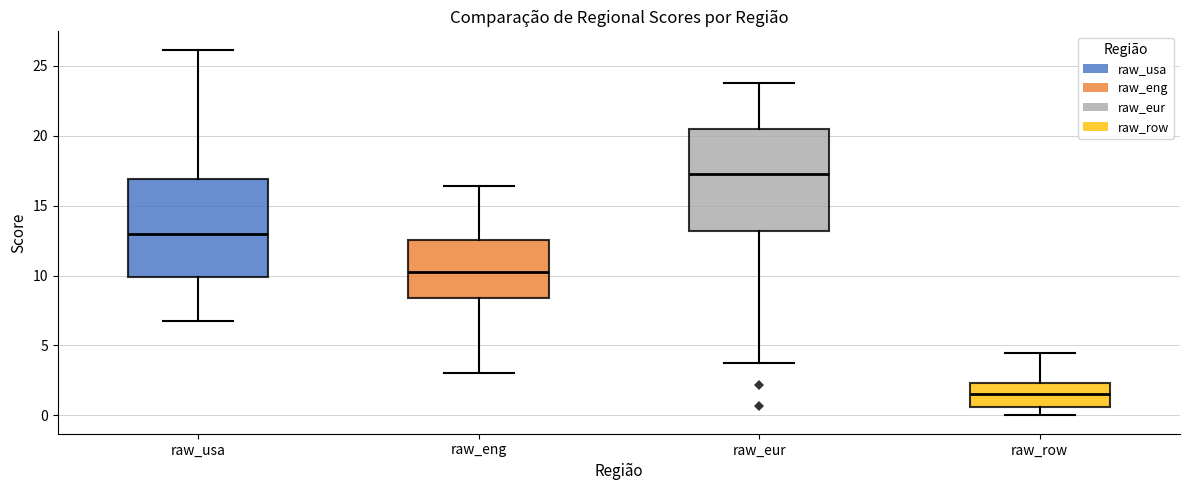

Reading left to right, read every box against the y-axis: the position of its median line, the range the box covers, and the ends of its whiskers. The values are not printed on the chart, so give them approximately, as read against the axis.

raw_usa: median 13.0, box 10.0 to 17.0, whiskers 7.0 to 26.0
raw_eng: median 10.5, box 8.5 to 12.5, whiskers 3.0 to 16.5
raw_eur: median 17.5, box 13.0 to 20.5, whiskers 3.5 to 23.5
raw_row: median 1.5, box 0.5 to 2.5, whiskers 0.0 to 4.5